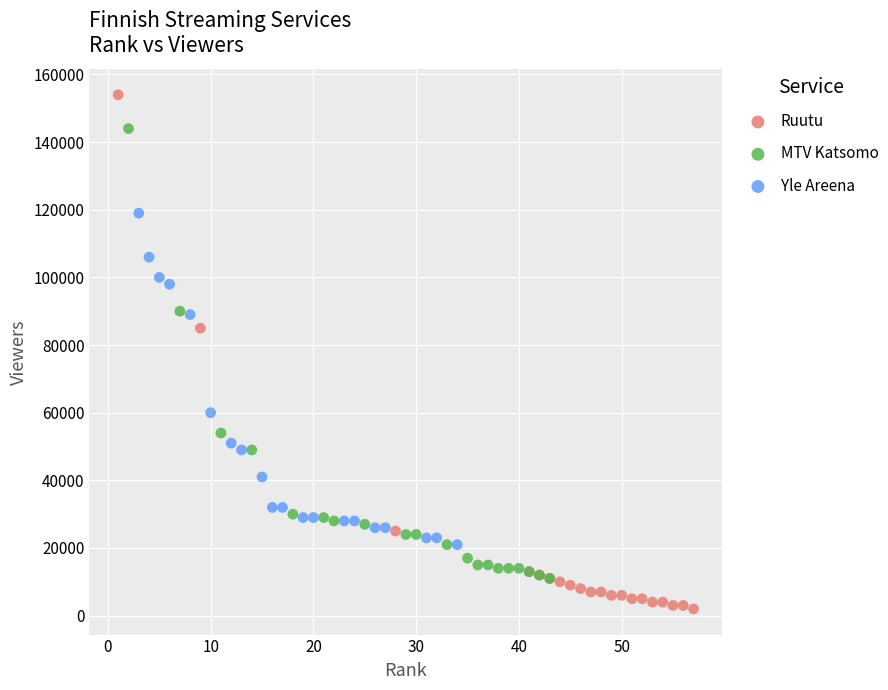

Which series reaches the minimum Y coordinate?

Ruutu